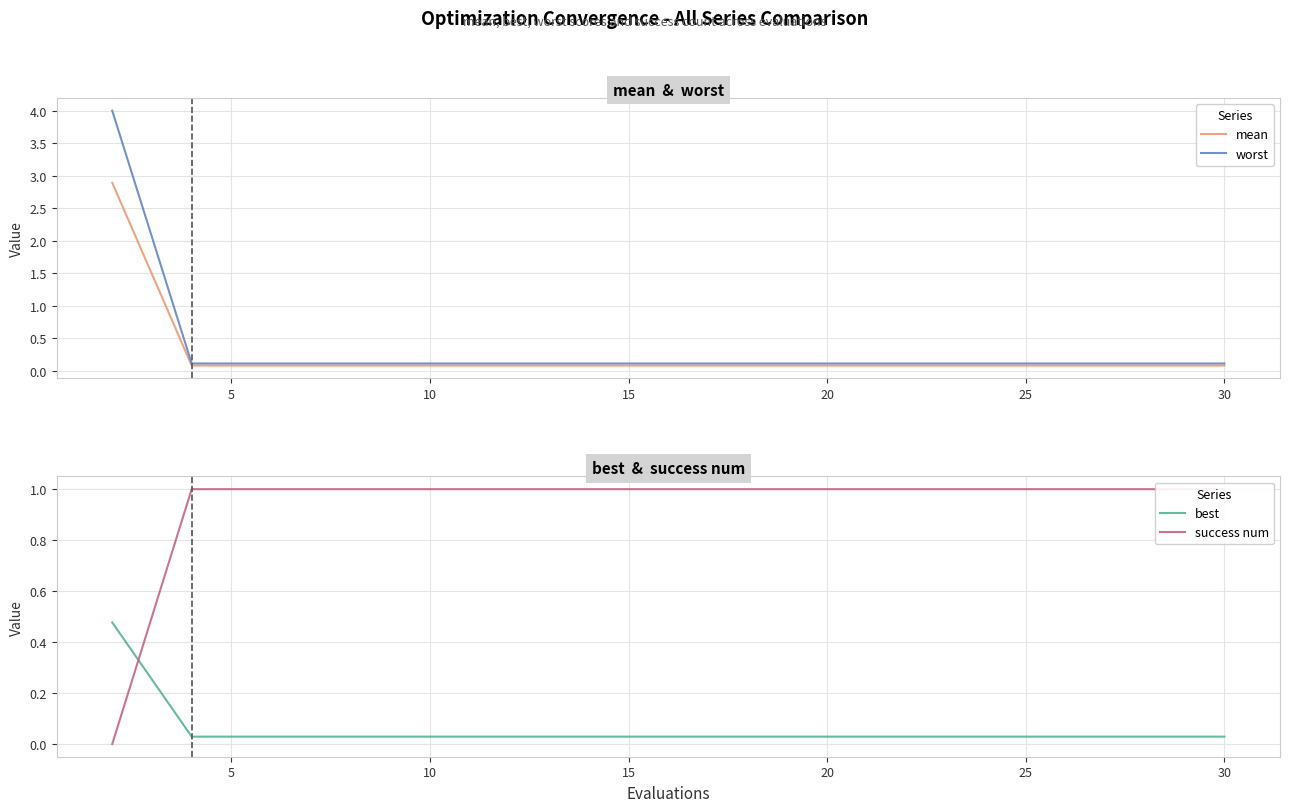

How many data points does each series have?

15